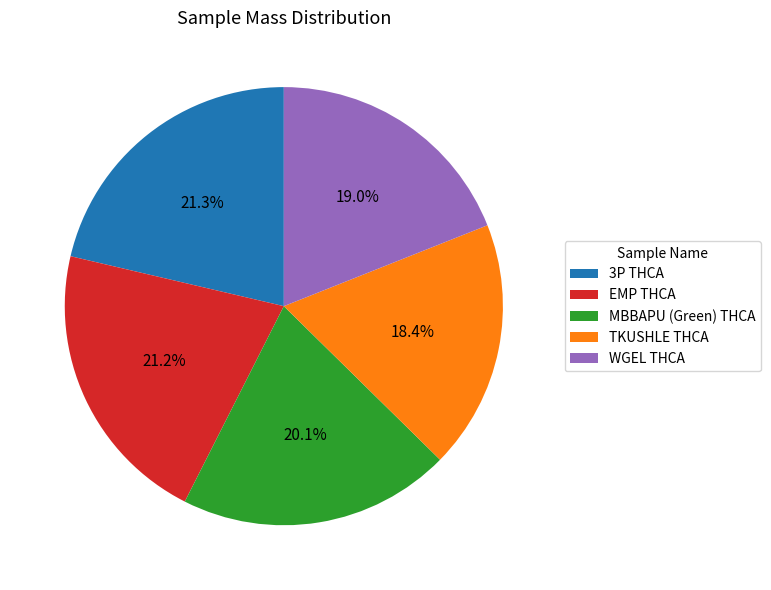

To the nearest percent, what portion does 3P THCA represent?

21%